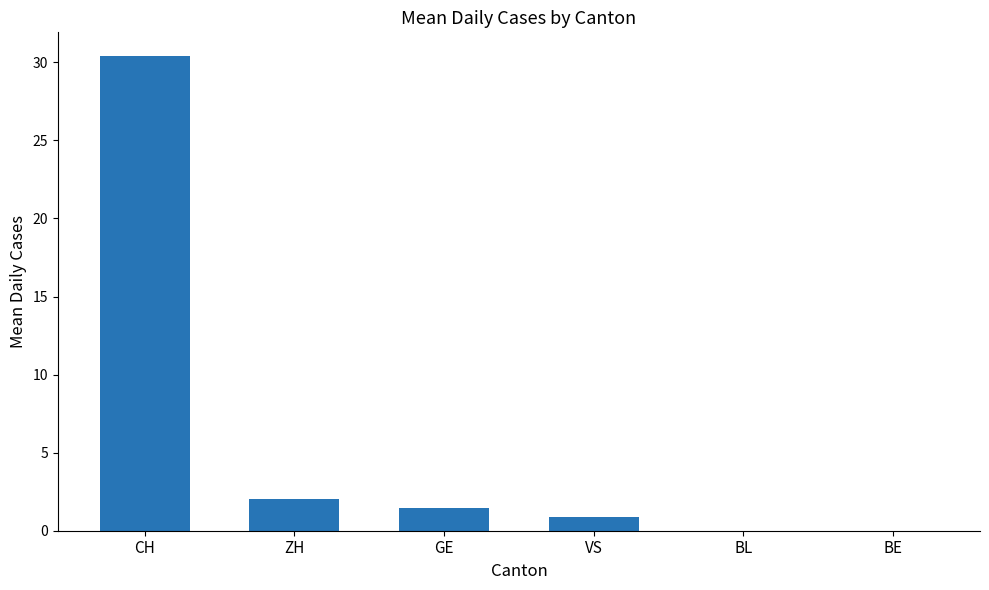

Are the bars horizontal?

No